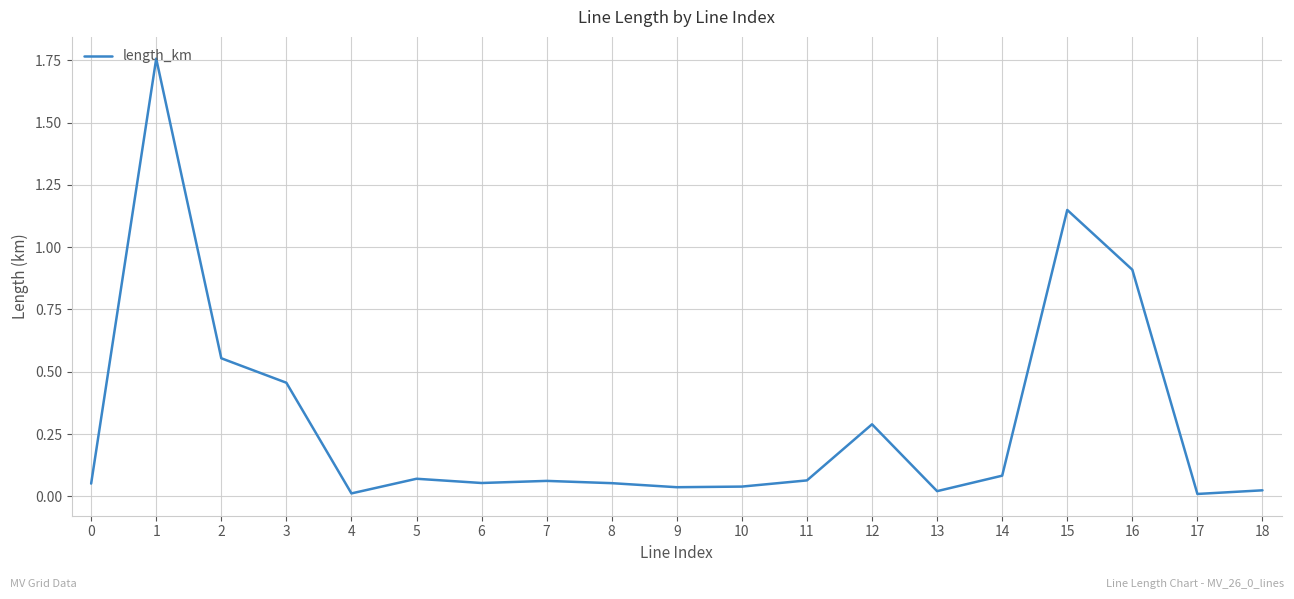

True or false: the data has more than 0 interior local peaks.

True